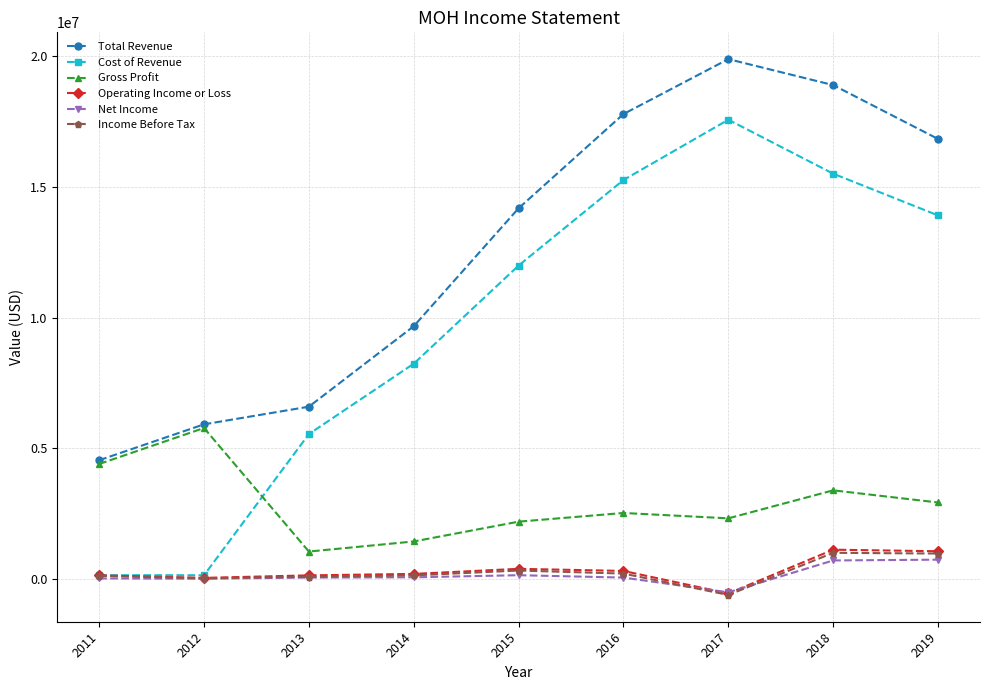

At which label is Total Revenue closest to 12211650?

2015